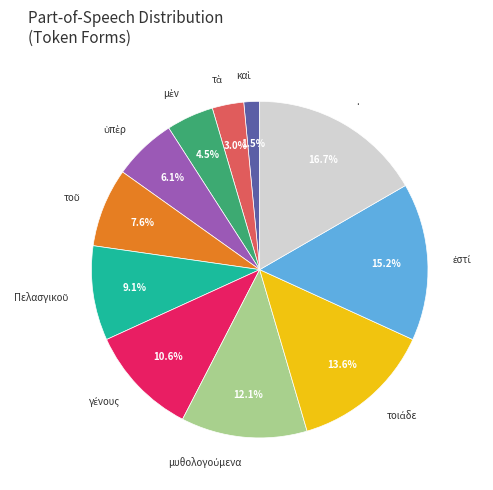

What percentage is NOT represented by .?

83.3%